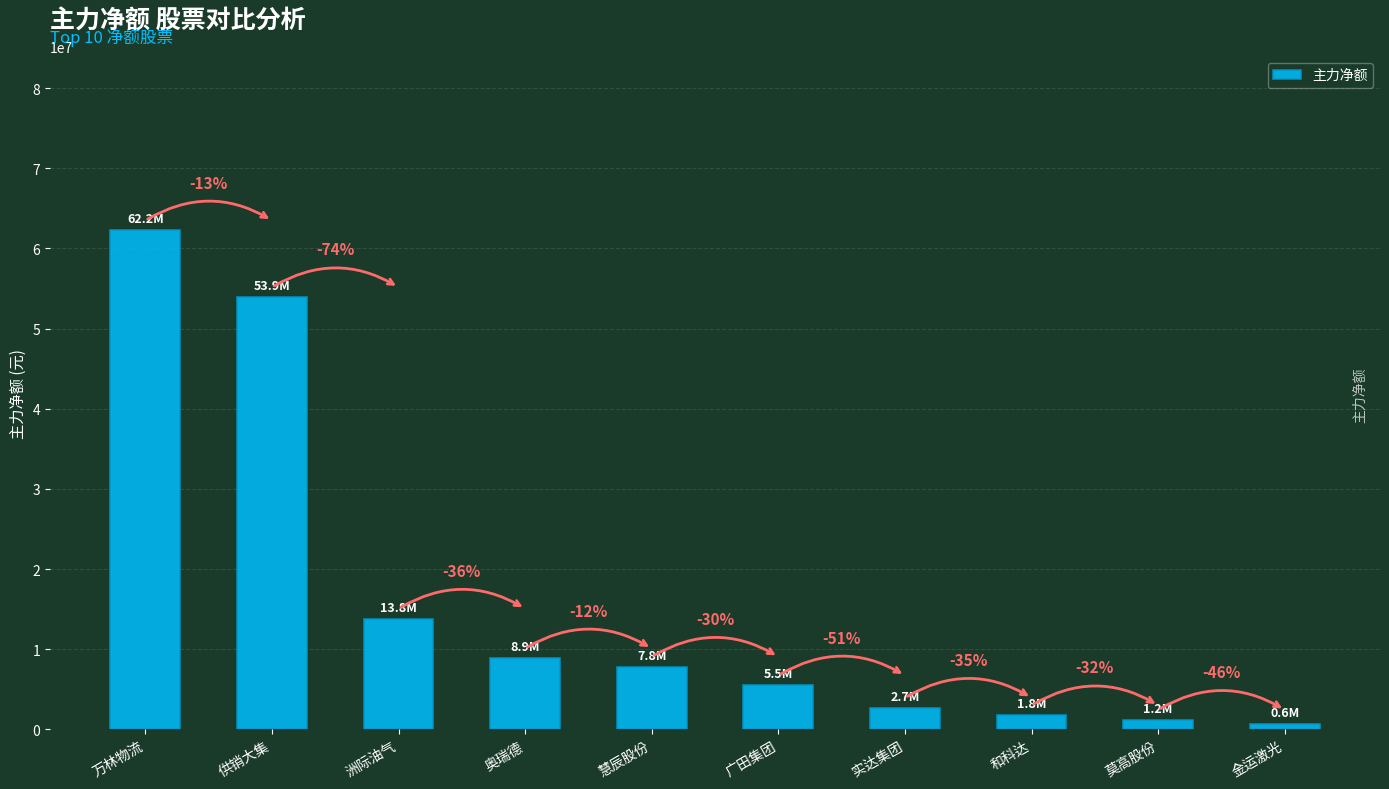

What is the difference between the maximum and minimum values?

61605529